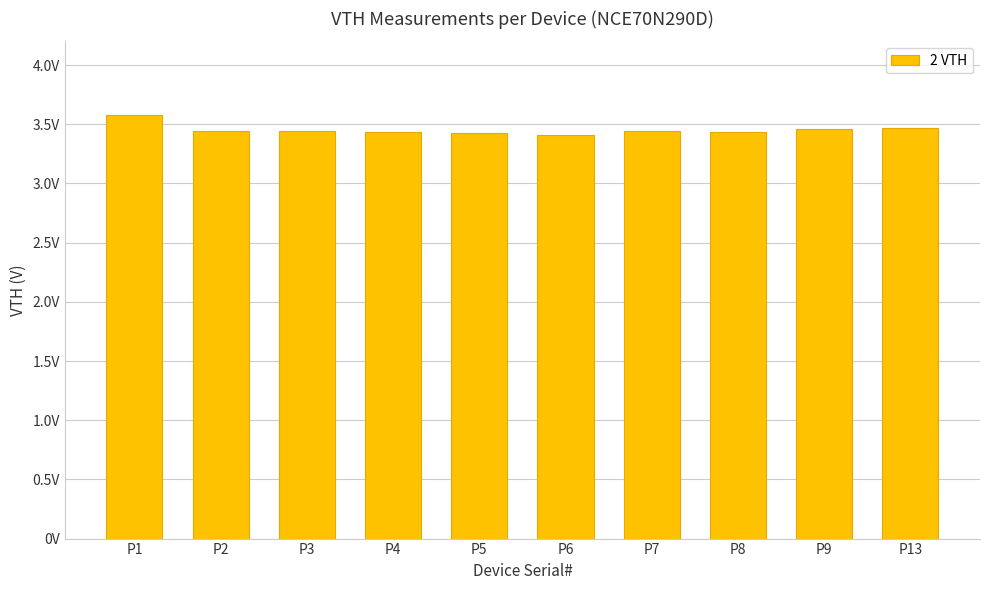

How many bars are there in total?

10